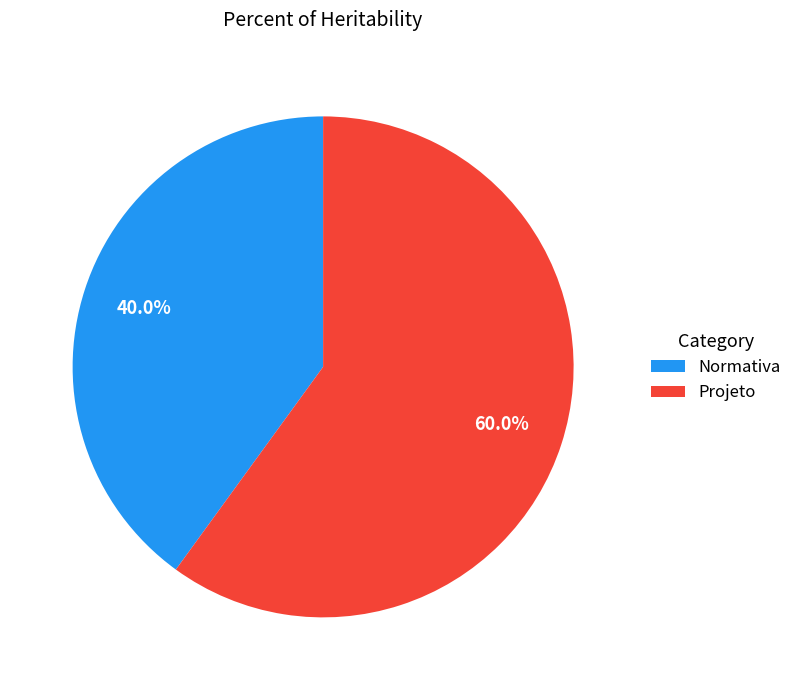

Rank the categories by value from lowest to highest.

Normativa, Projeto